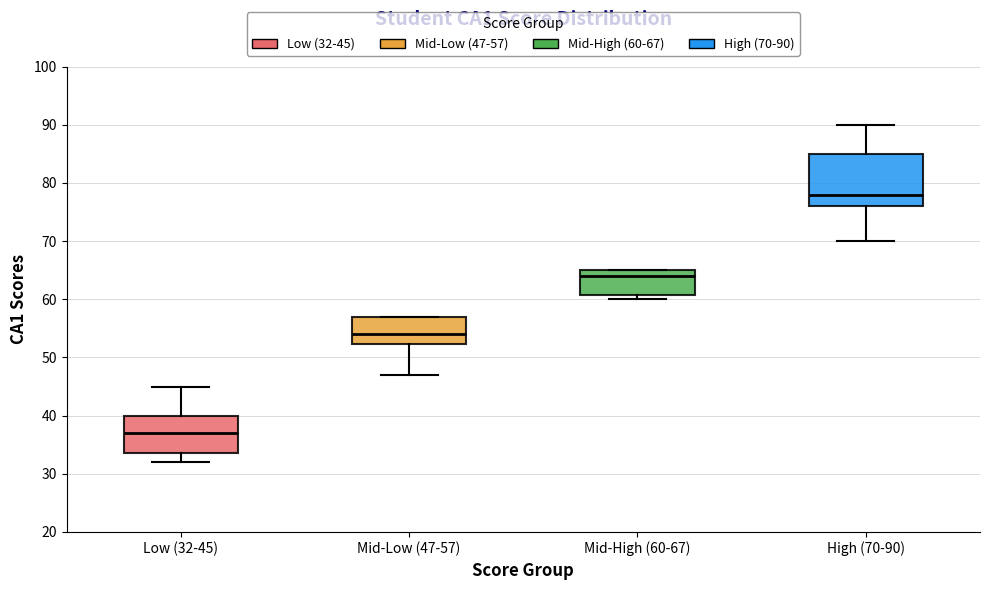

Comparing the boxes themselves (not the whiskers), which one is the tallest?

High (70-90)